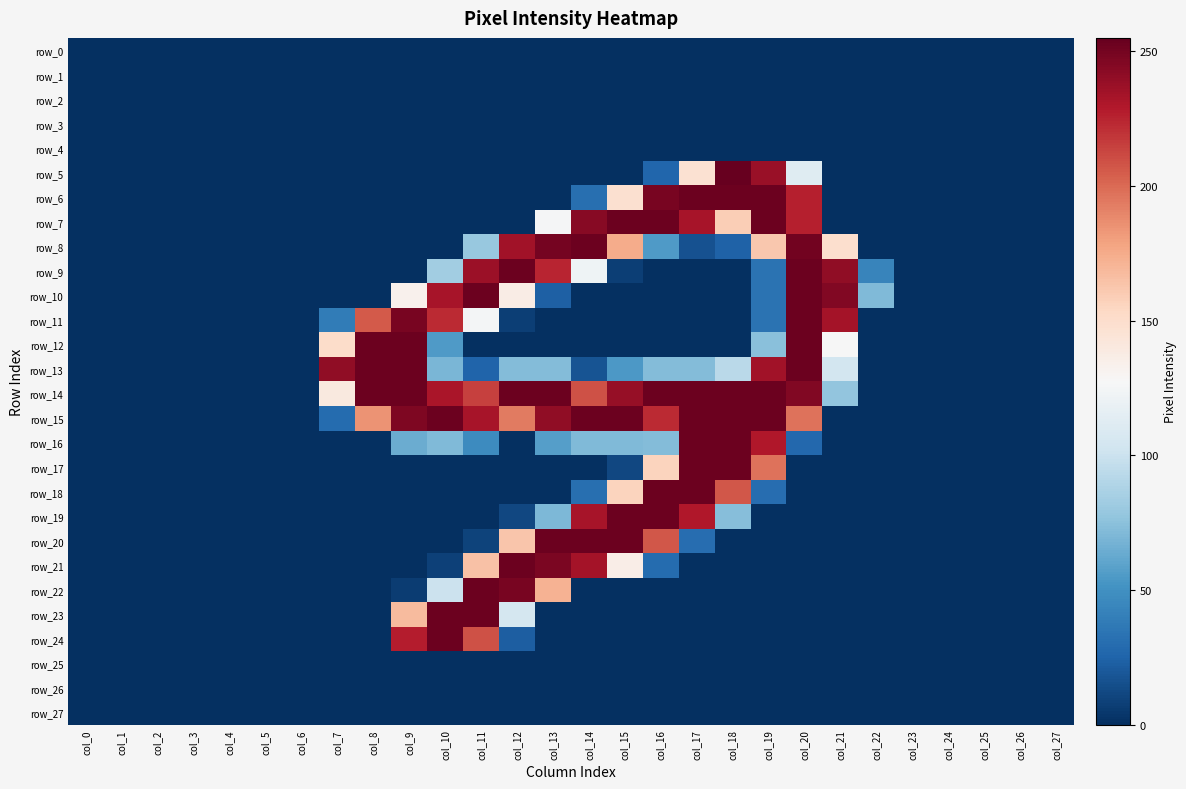

What is the difference between the maximum and minimum values in the row_6 series?

253